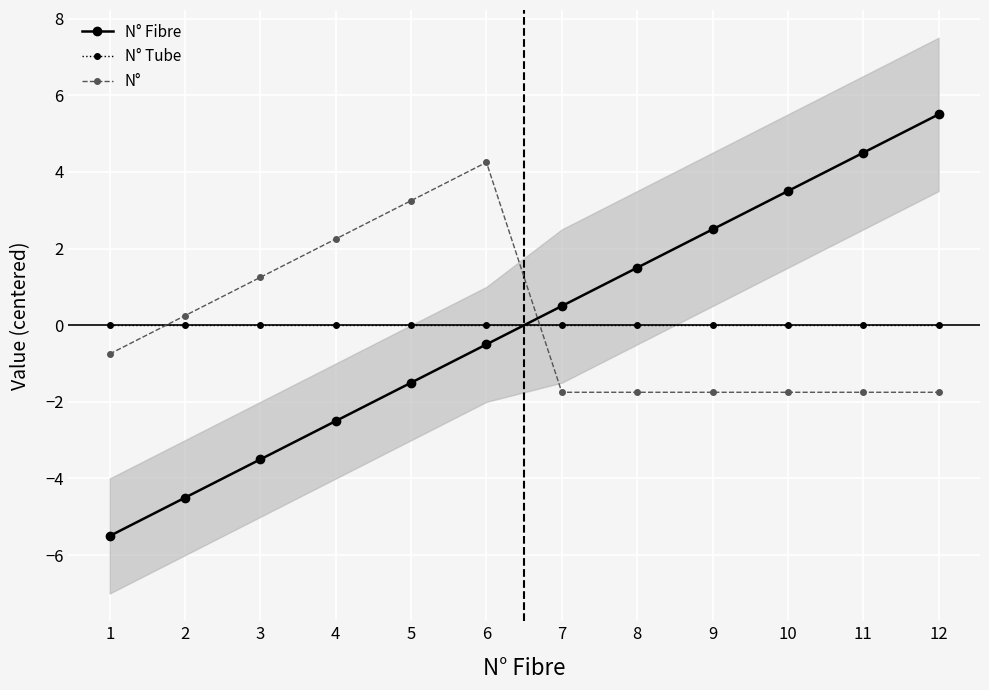

Which series has the largest range (max minus min)?

N° Fibre